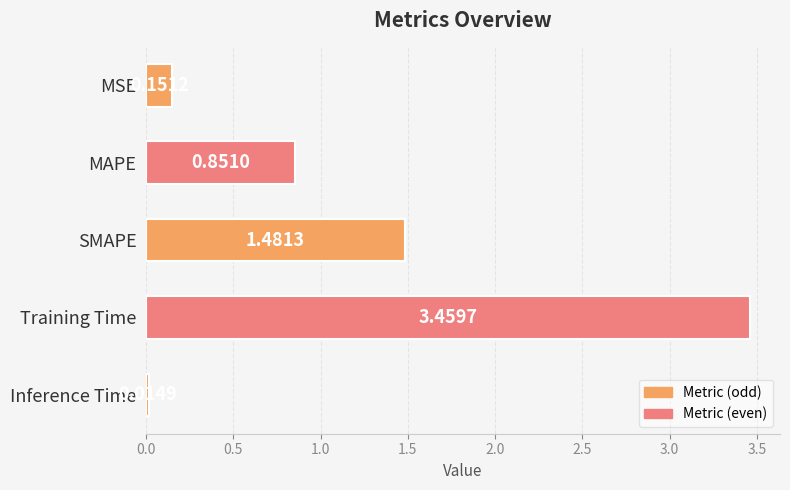

What is the label of the 2nd bar from the bottom?

Training Time